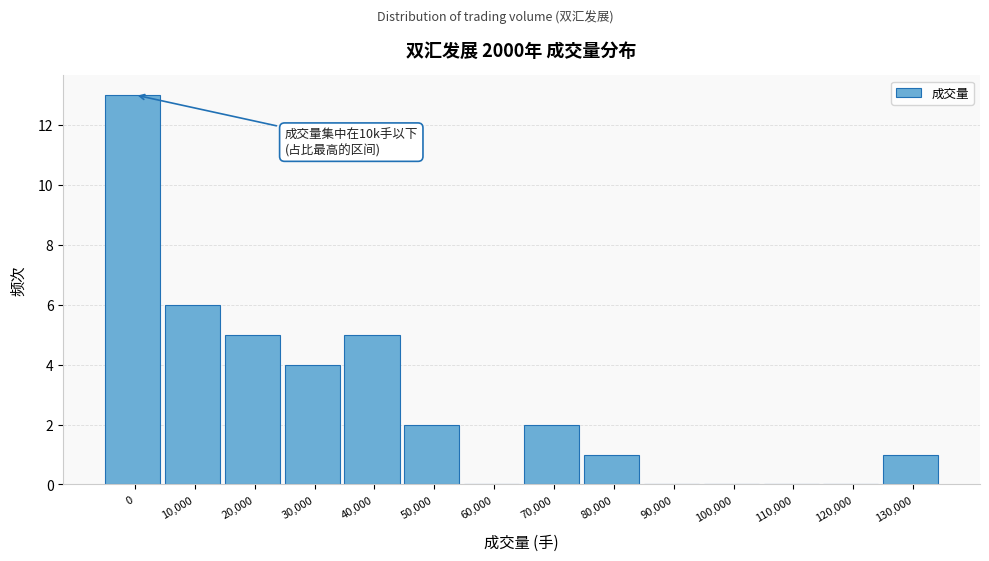

Reading left to right, extract all data points from this chart.

0=13	10,000=6	20,000=5	30,000=4	40,000=5	50,000=2	60,000=0	70,000=2	80,000=1	90,000=0	100,000=0	110,000=0	120,000=0	130,000=1